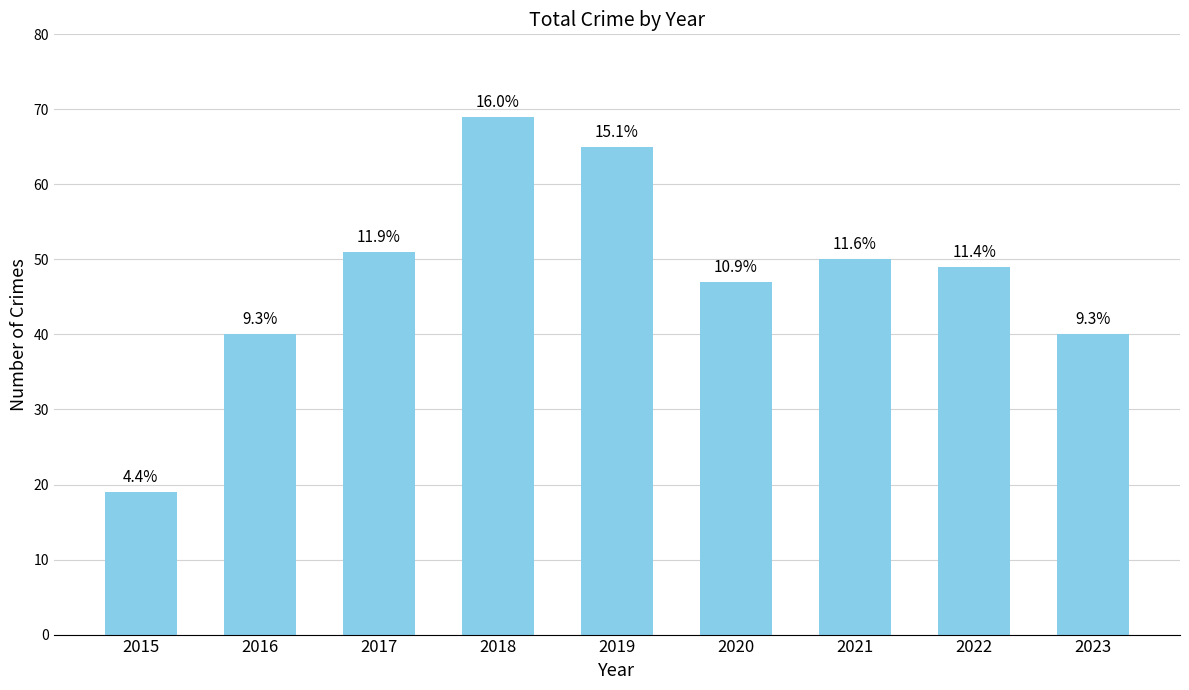

Approximately how many times larger is the value at 2017 compared to 2022?

1.0